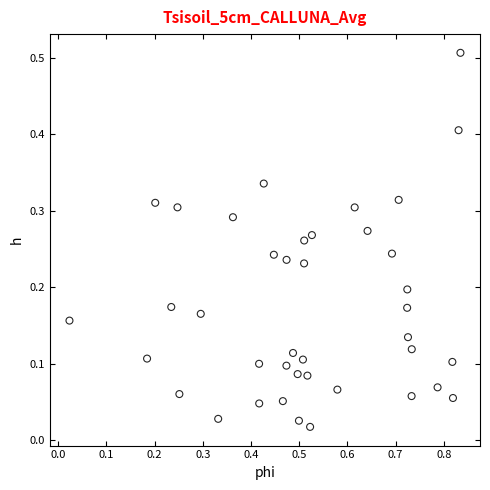

What is the range of X values (max minus min)?

0.8